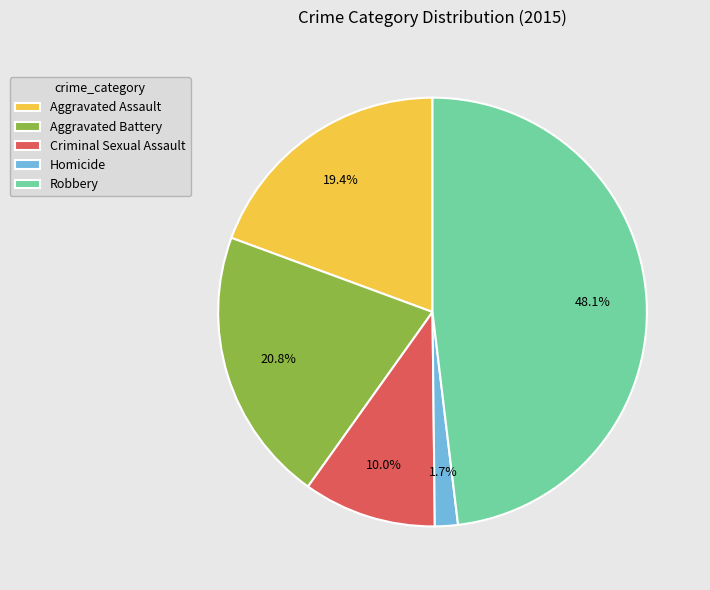

True or false: Aggravated Battery accounts for 29% of the total.

False